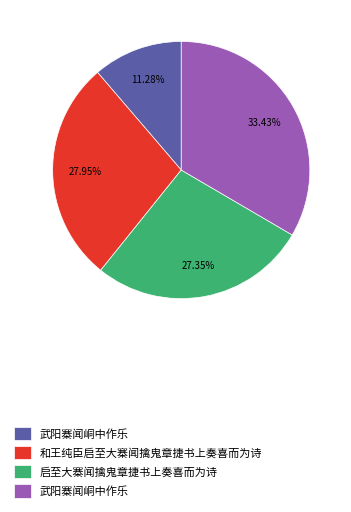

Does any single category account for the majority?

No